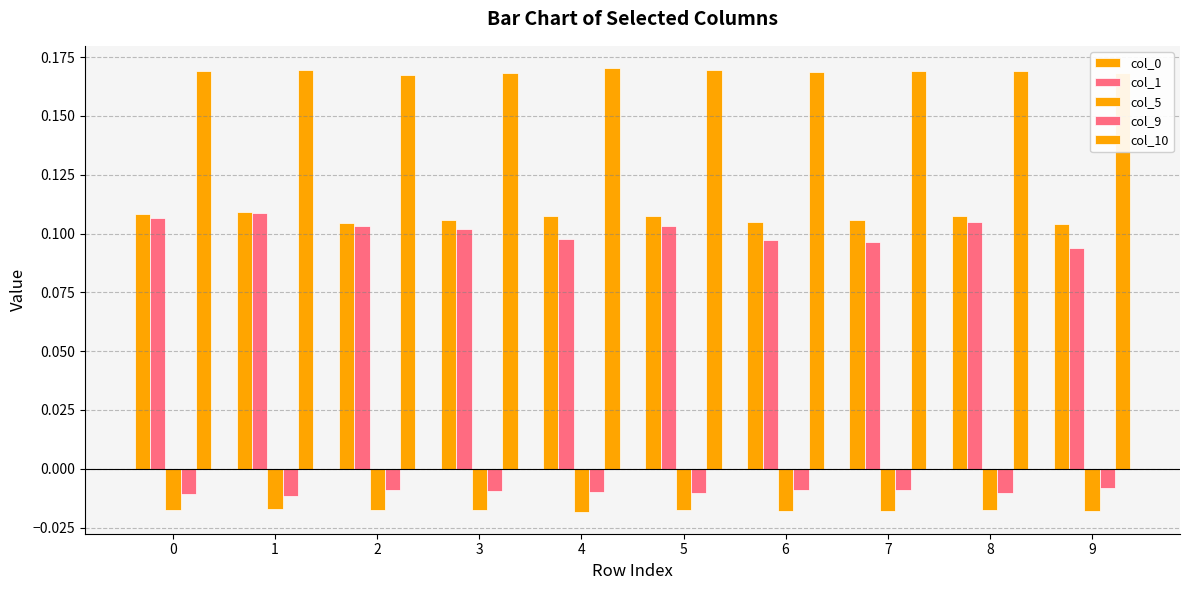

Reading left to right, extract all data points from this chart.

col_0: 0.1	0.1	0.1	0.1	0.1	0.1	0.1	0.1	0.1	0.1
col_1: 0.1	0.1	0.1	0.1	0.1	0.1	0.1	0.1	0.1	0.1
col_5: -0.0	-0.0	-0.0	-0.0	-0.0	-0.0	-0.0	-0.0	-0.0	-0.0
col_9: -0.0	-0.0	-0.0	-0.0	-0.0	-0.0	-0.0	-0.0	-0.0	-0.0
col_10: 0.2	0.2	0.2	0.2	0.2	0.2	0.2	0.2	0.2	0.2